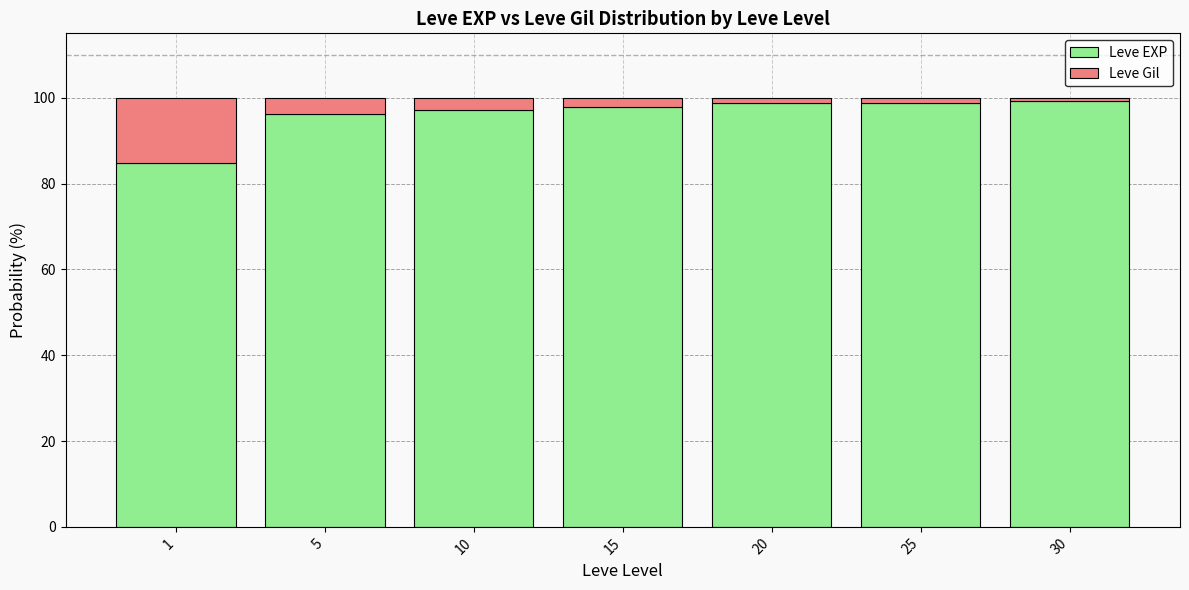

The value of Leve EXP at 30 is 99.3. True or false?

True